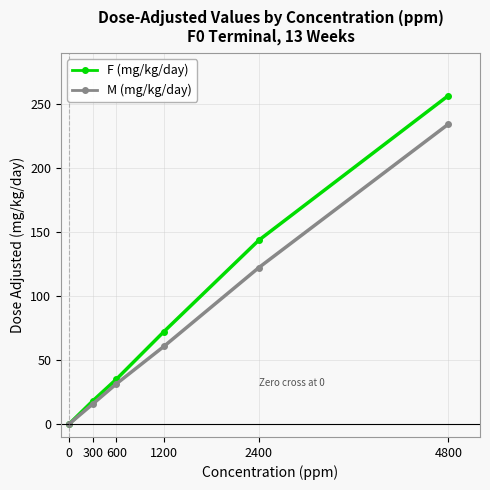

How many values in F (mg/kg/day) are above zero?

5